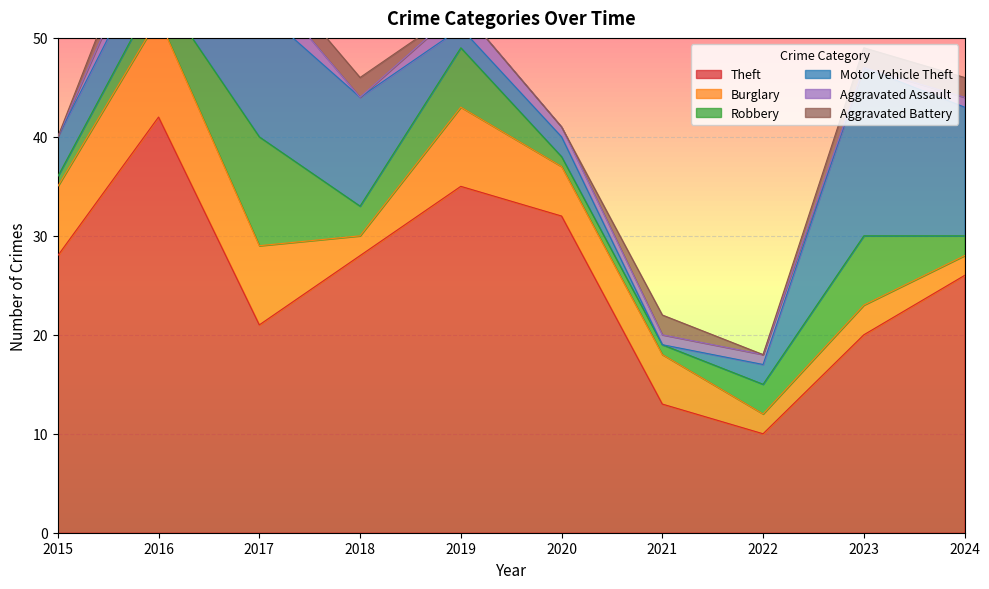

How many distinct data groups are displayed?

6